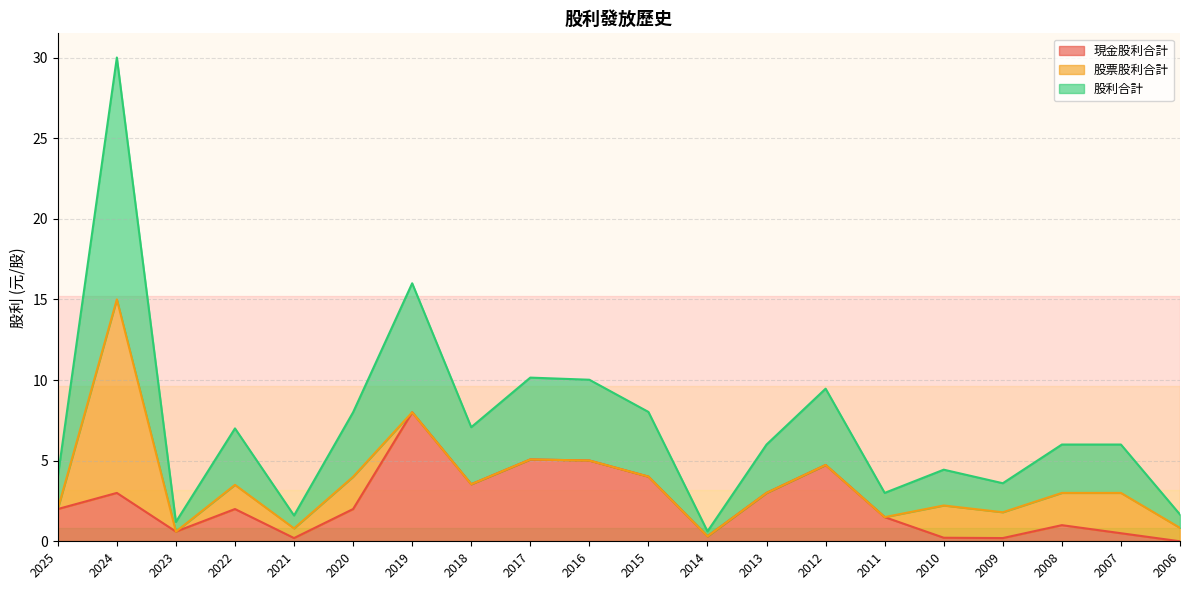

What is the difference between the second highest and minimum values in the 現金股利合計 series?

5.1